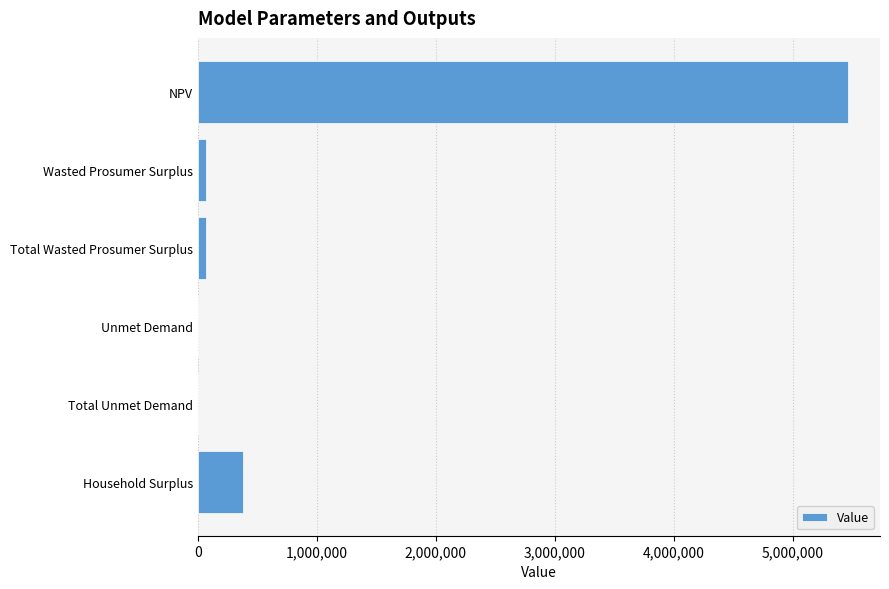

At which label is the value closest to 2731154?

Household Surplus